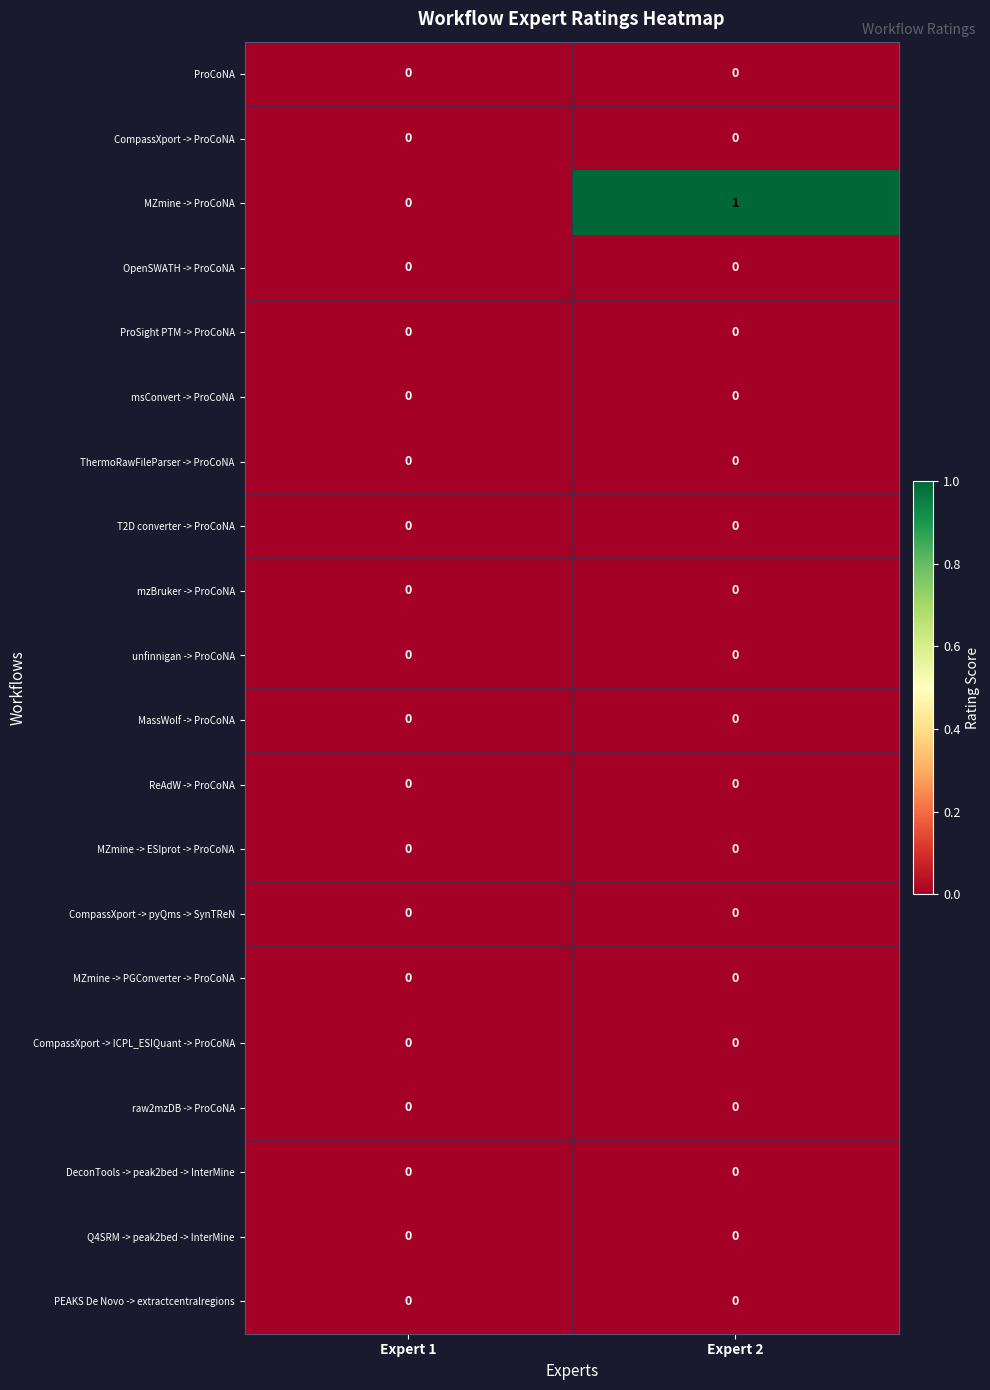

Which series has the widest spread of values?

MZmine -> ProCoNA